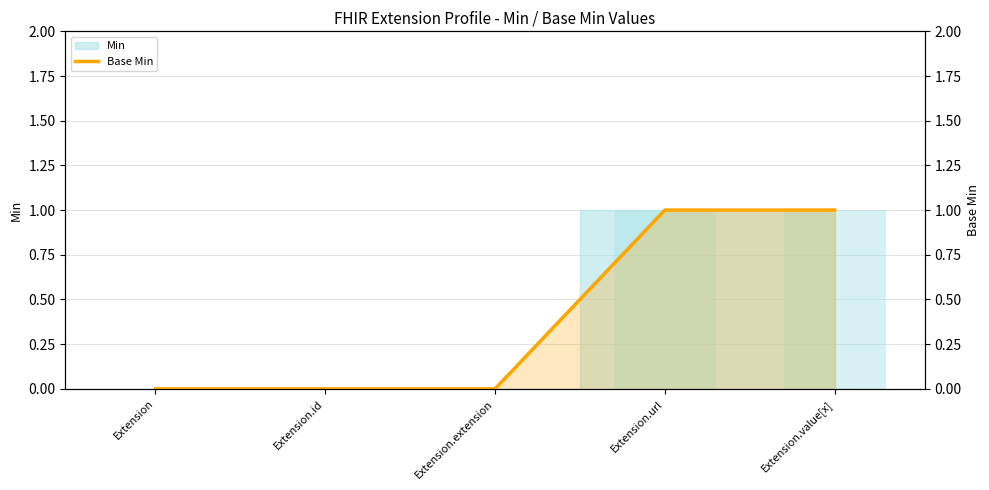

Reading left to right, list all the values displayed in this chart.

Extension=0	Extension.id=0	Extension.extension=0	Extension.url=1	Extension.value[x]=1